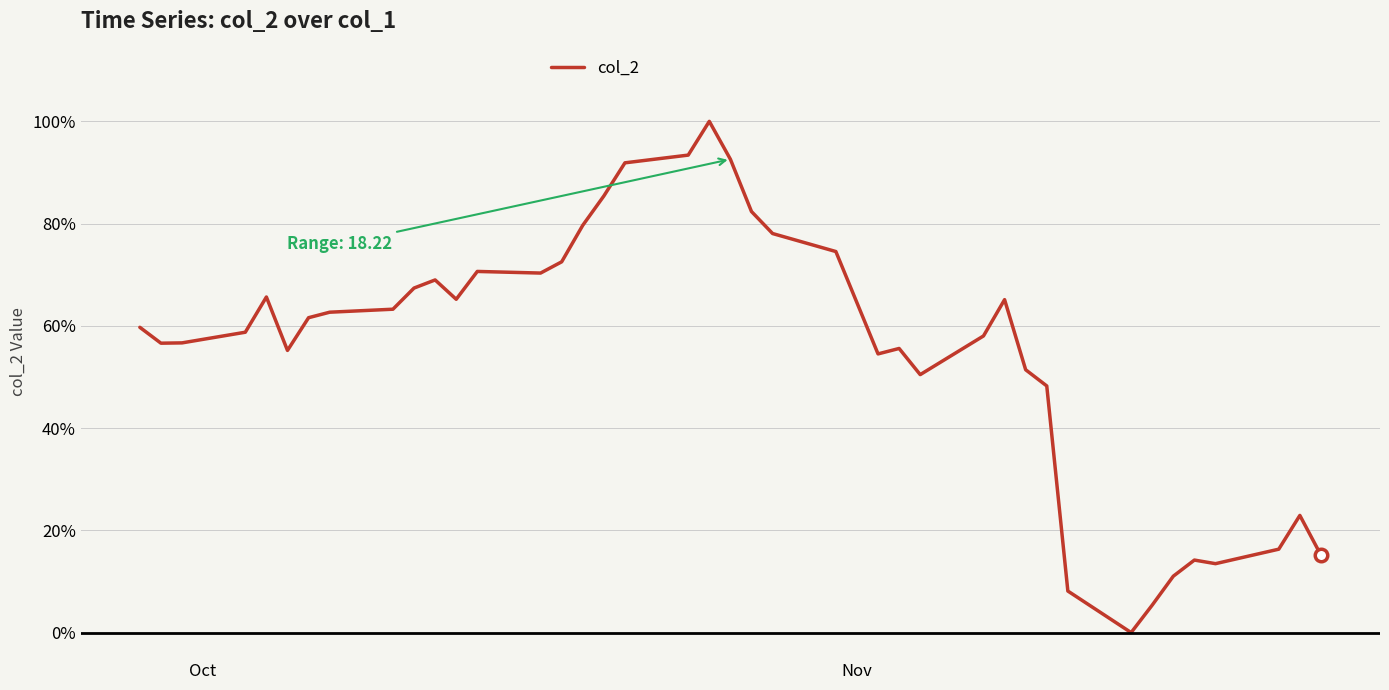

Is this an area chart (filled region under the line)?

No